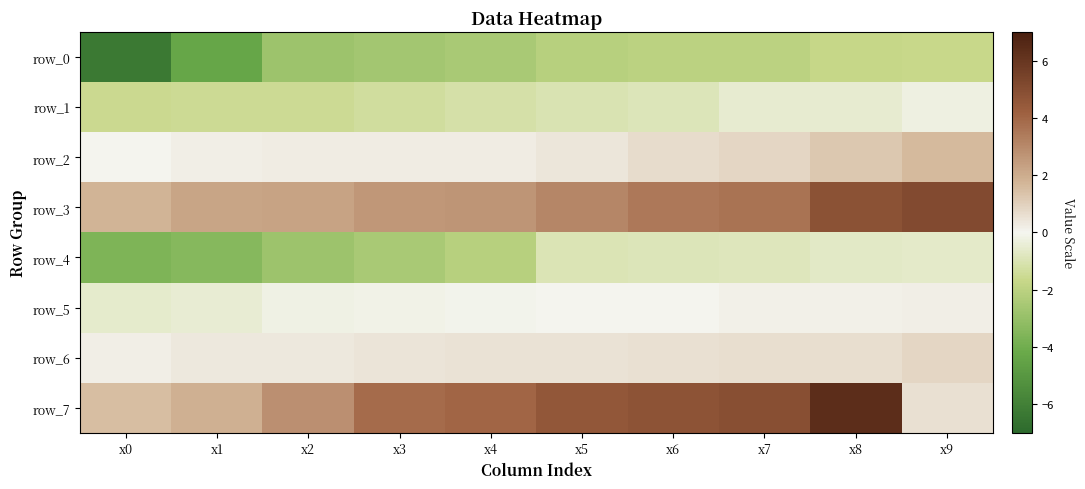

Read the row_7 value at x6.

4.8